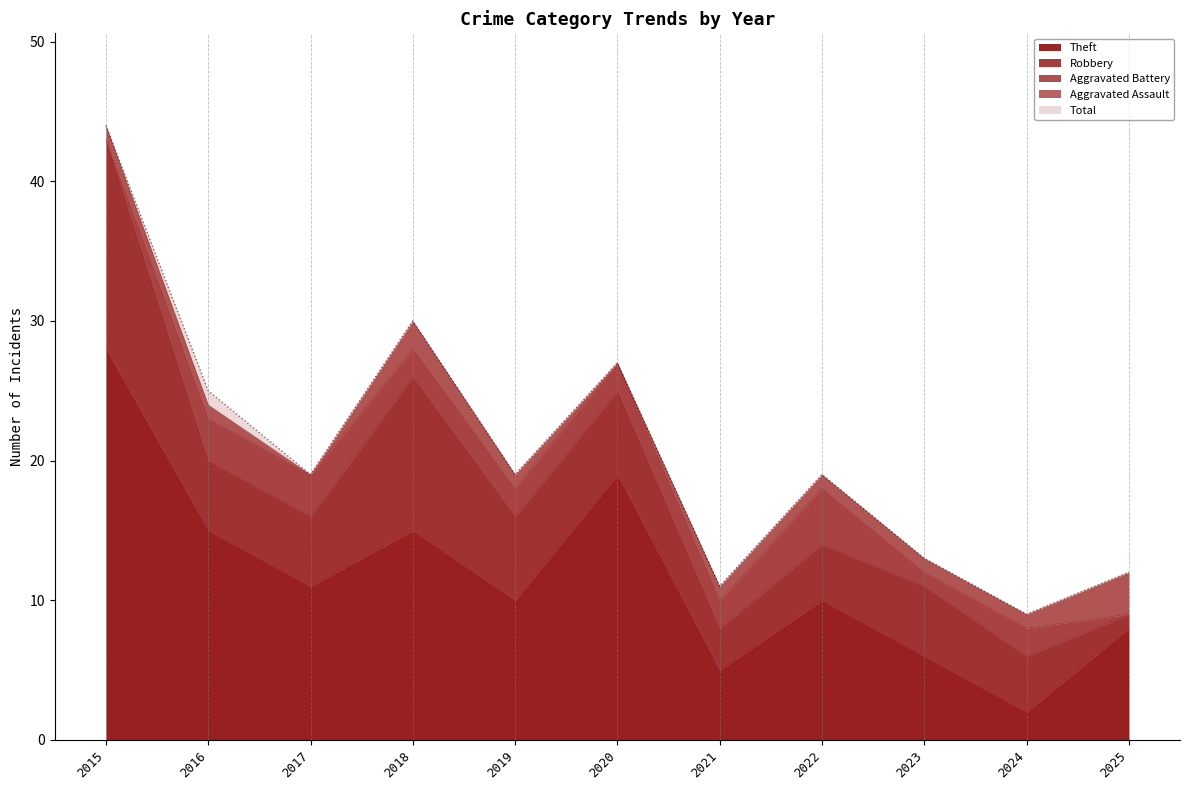

Reading left to right, list all the values displayed in this chart.

Aggravated Assault: 1	1	0	2	1	0	1	1	1	1	3
Aggravated Battery: 0	3	3	2	2	2	2	4	1	2	0
Robbery: 15	5	5	11	6	6	3	4	5	4	1
Theft: 28	15	11	15	10	19	5	10	6	2	8
Total: 44	25	19	30	19	27	11	19	13	9	12